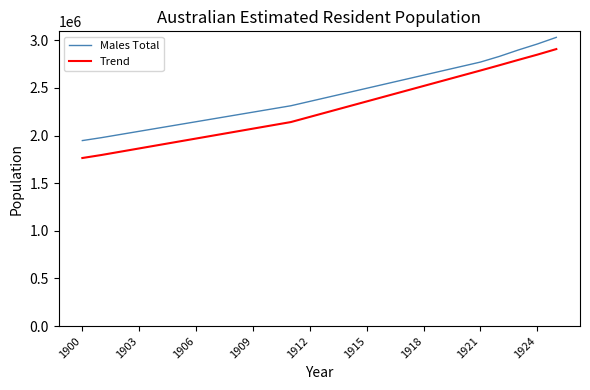

What is the minimum value shown in the chart?

1764409.5